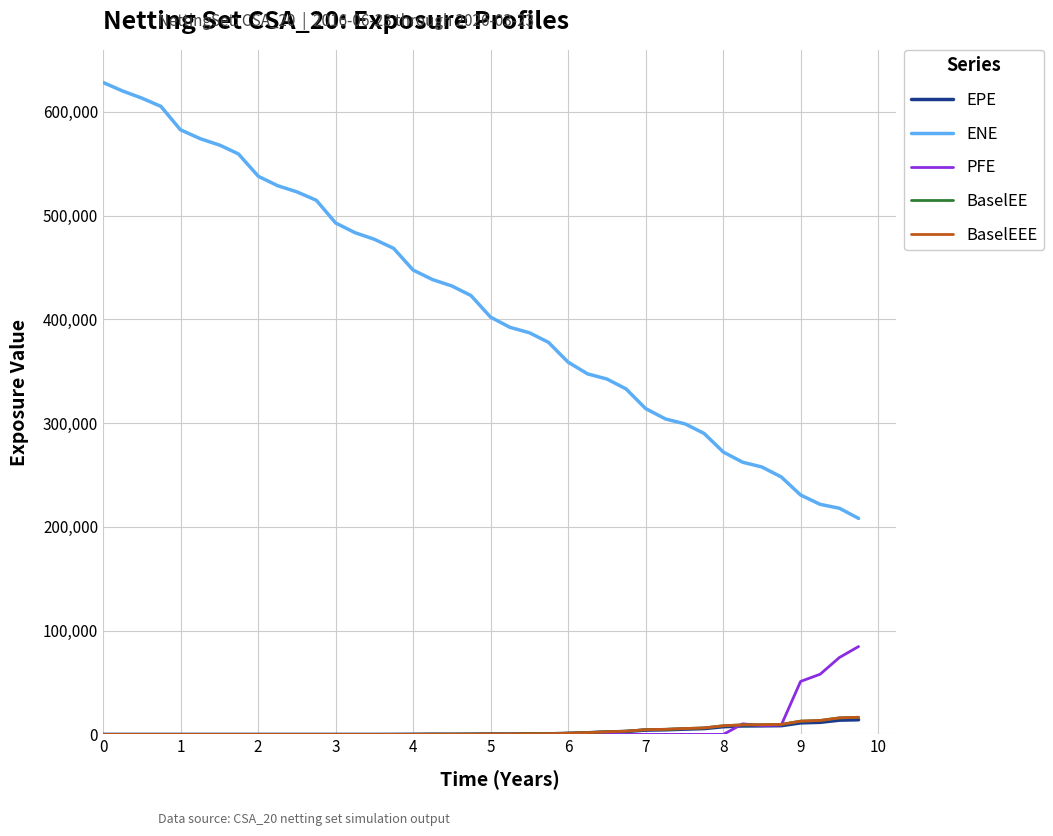

Which series has the largest total across all categories?

ENE